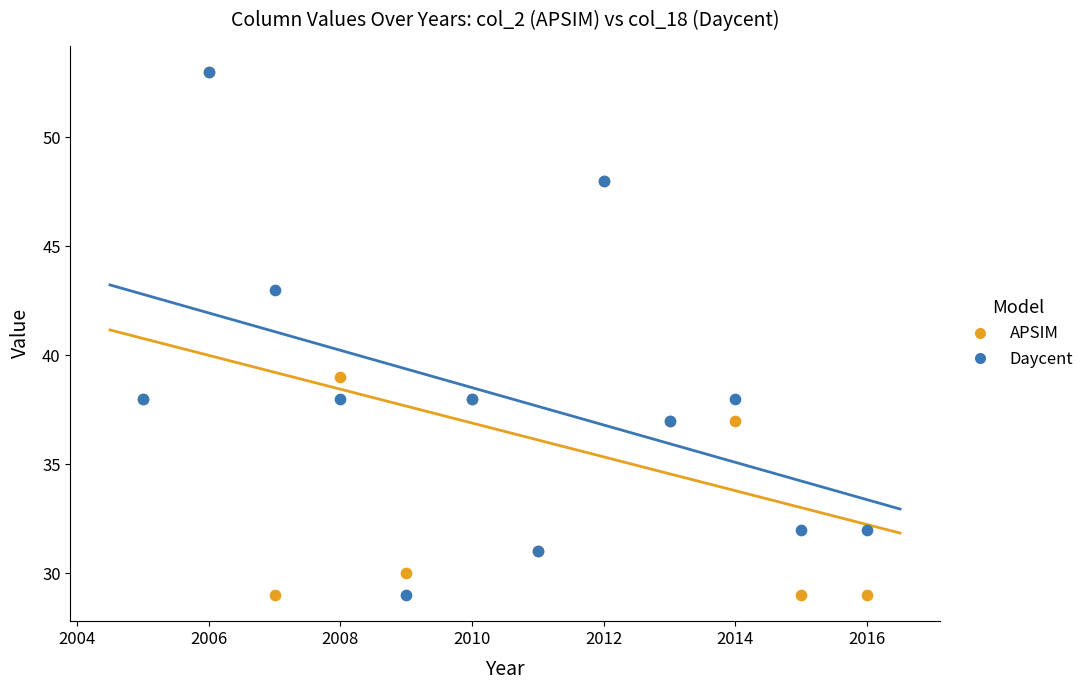

What are all the series names shown in the legend?

APSIM, Daycent